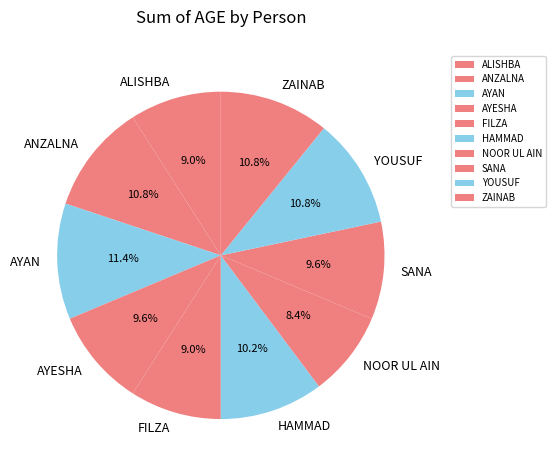

Is there any slice that represents more than half of the pie?

No